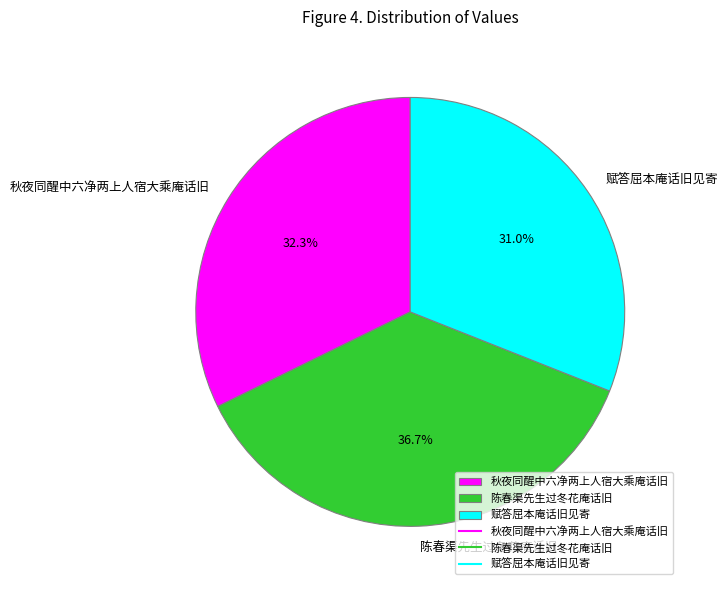

What portion of the pie excludes 秋夜同醒中六净两上人宿大乘庵话旧?

67.7%